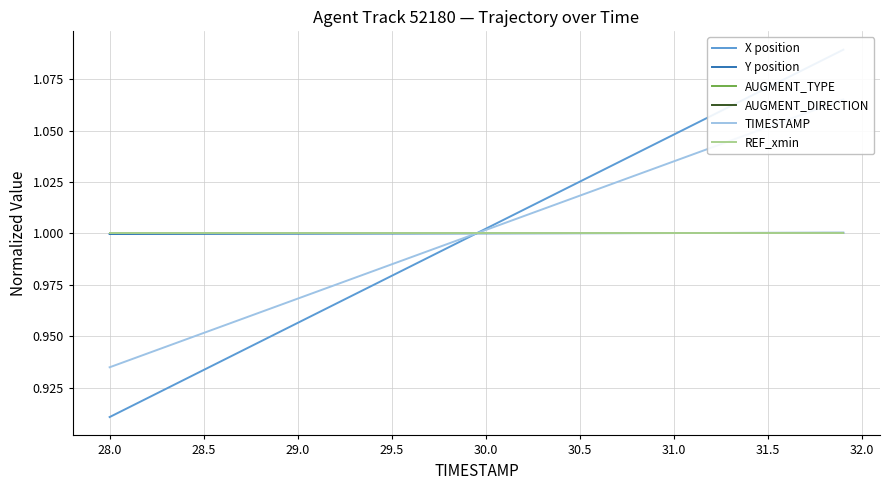

What is the difference between the second highest and second lowest values in the TIMESTAMP series?

0.1